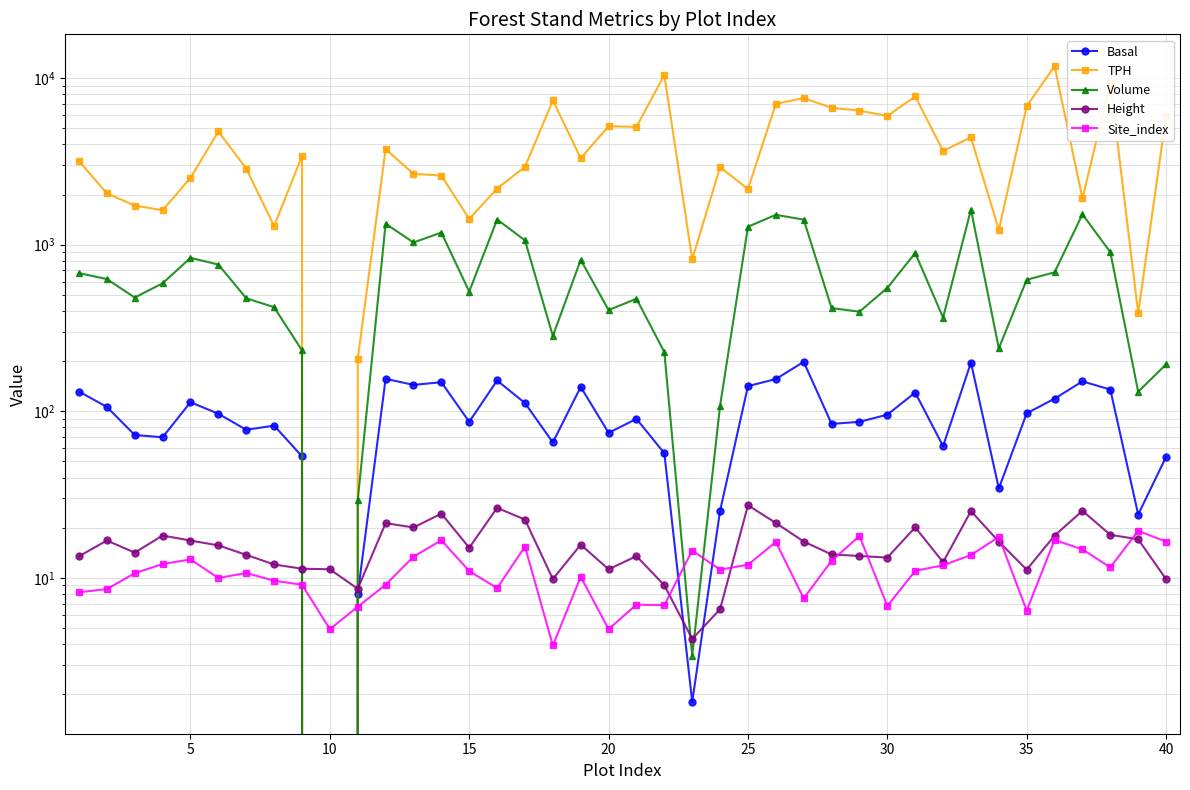

How many data points in TPH are above 3303?

20